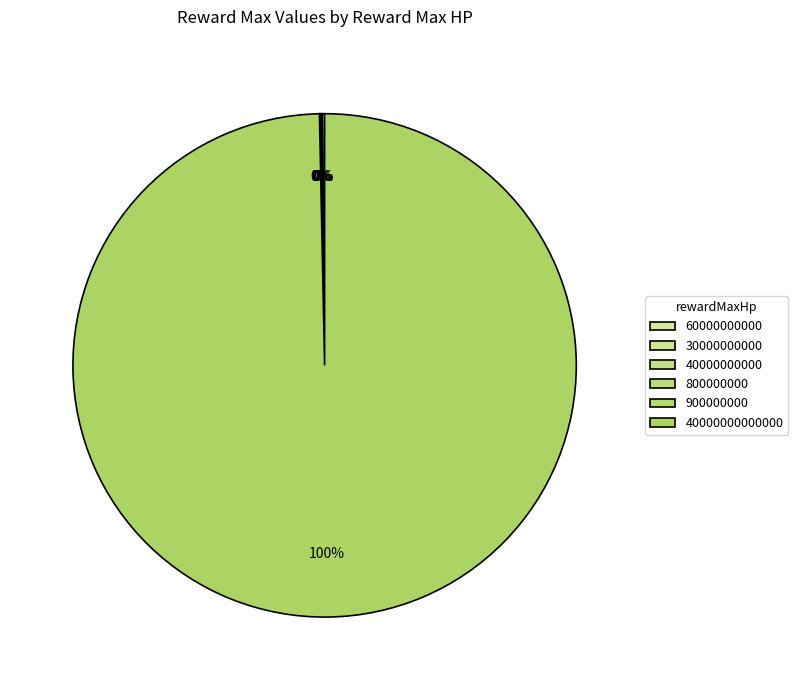

Which category has the biggest portion of the pie?

40000000000000